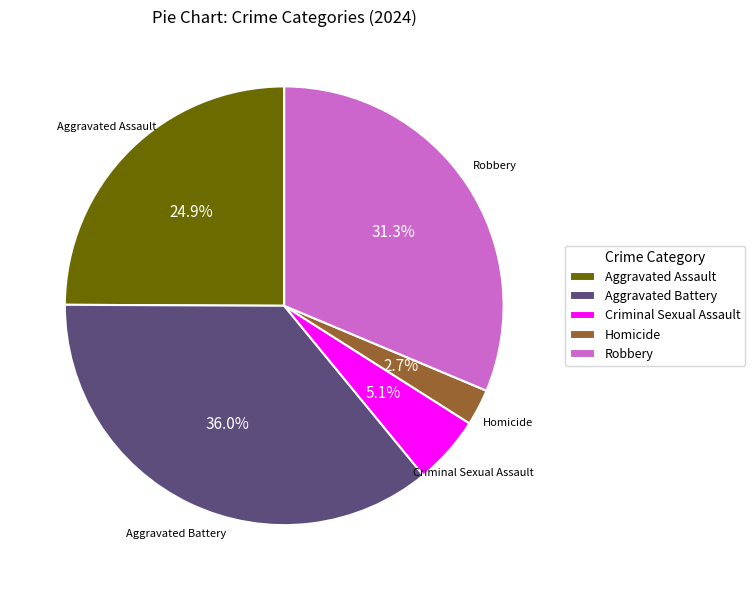

Do Criminal Sexual Assault and Aggravated Battery together represent more than half of the pie?

No